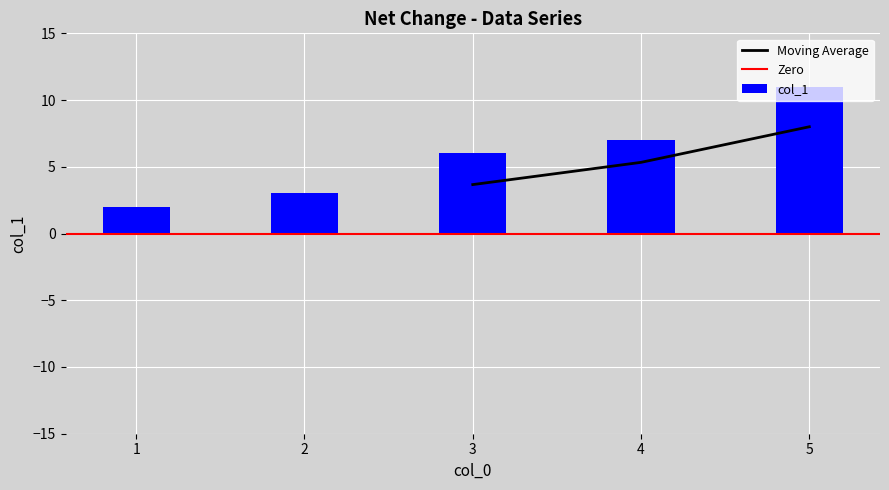

Which label corresponds to the smallest value in the chart?

1